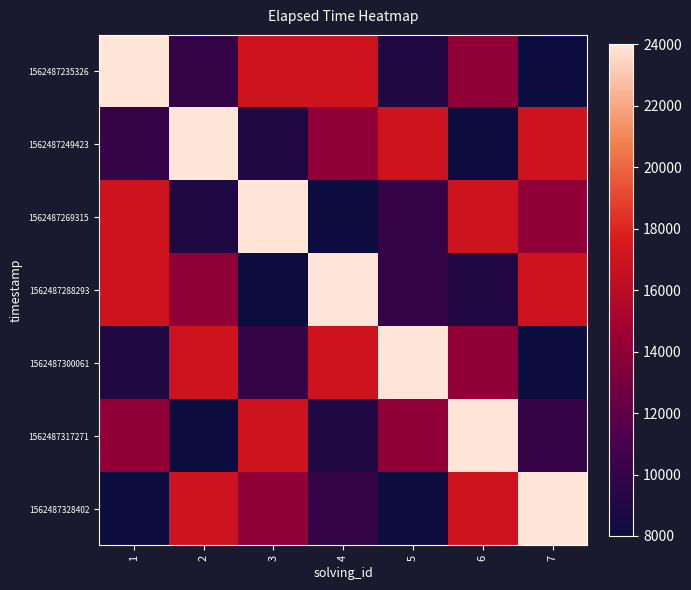

What is the spread (max minus min) of values at 3?

16000